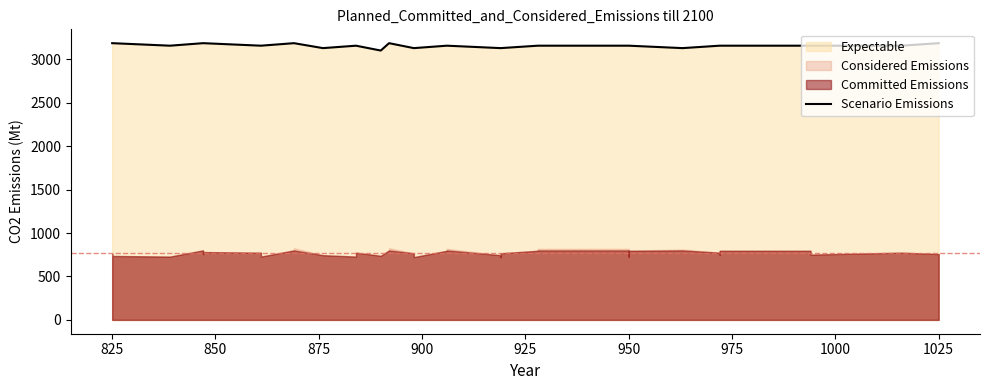

Reading right to left, transcribe all the data shown in this chart.

3186	3157	3157	3157	3157	3157	3157	3157	3129	3157	3157	3157	3157	3157	3157	3157	3129	3129	3129	3157	3157	3129	3129	3186	3186	3101	3157	3157	3129	3186	3186	3157	3157	3157	3186	3186	3186	3157	3186	3186